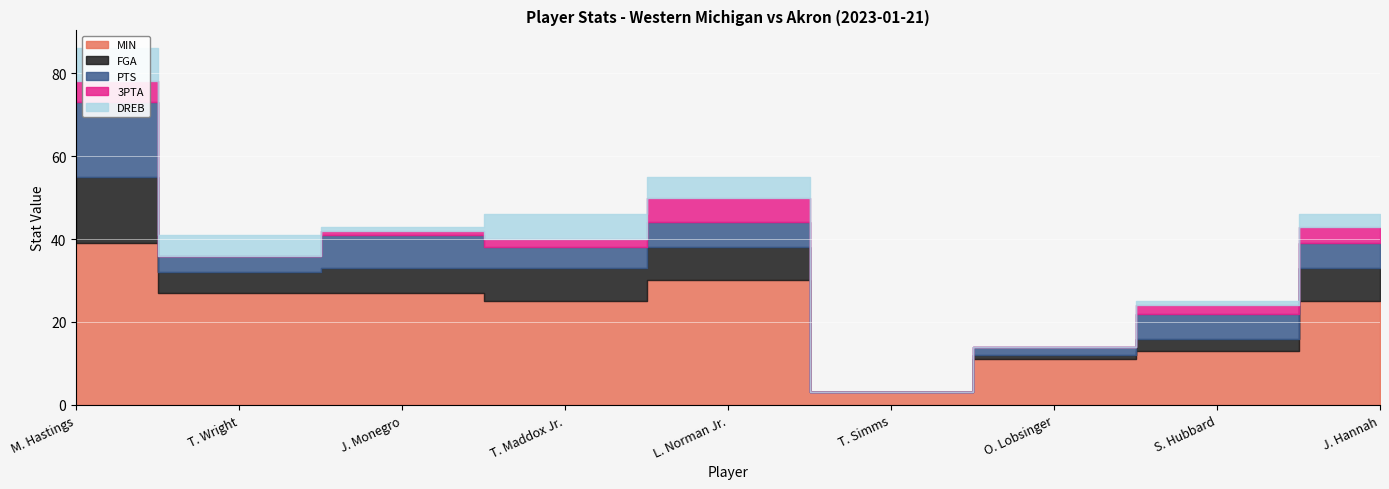

Which has a higher value, M. Hastings or S. Hubbard?

M. Hastings